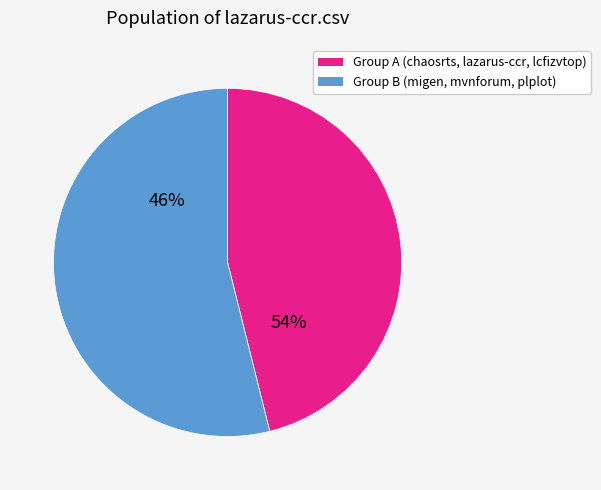

How much of the chart is everything except migen.csv?

79.2%